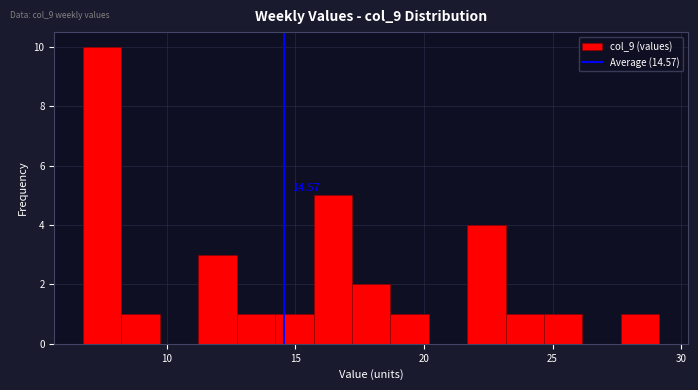

Around what value on the x-axis is the tallest bar? Give the approximate position of its centre, as read against the axis.

7.5